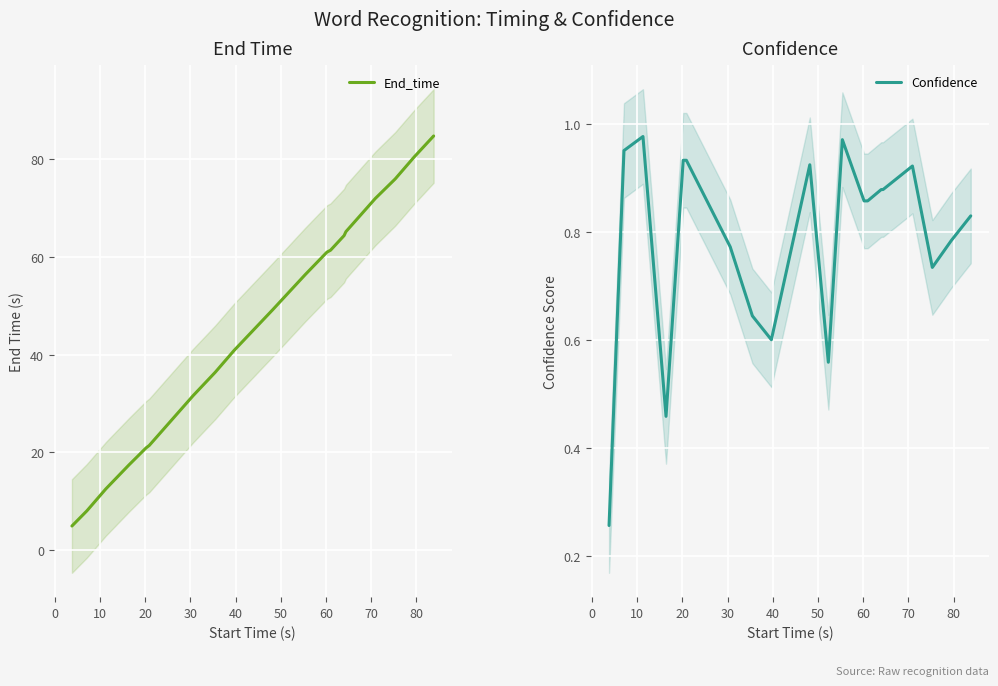

What is the maximum value for End_time?

84.8